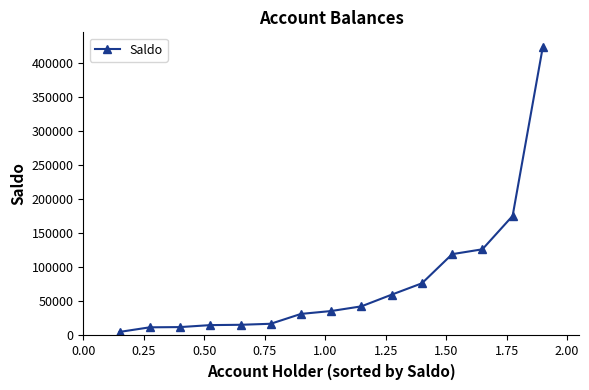

What is the value of the 2nd point from the left?

12000.0